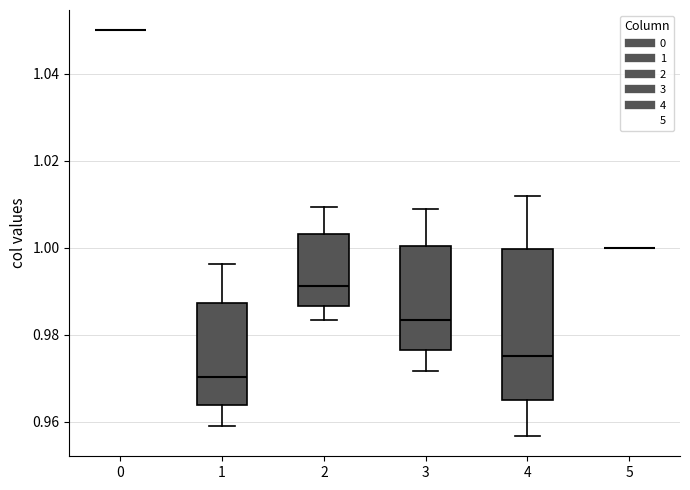

Reading left to right, read every box against the y-axis: the position of its median line, the range the box covers, and the ends of its whiskers. The values are not printed on the chart, so give them approximately, as read against the axis.

0: box collapsed to a line at 1.050, whiskers 1.050 to 1.050
1: median 0.970, box 0.964 to 0.988, whiskers 0.960 to 0.996
2: median 0.992, box 0.986 to 1.004, whiskers 0.984 to 1.010
3: median 0.984, box 0.976 to 1.000, whiskers 0.972 to 1.008
4: median 0.976, box 0.966 to 1.000, whiskers 0.956 to 1.012
5: box collapsed to a line at 1.000, whiskers 1.000 to 1.000